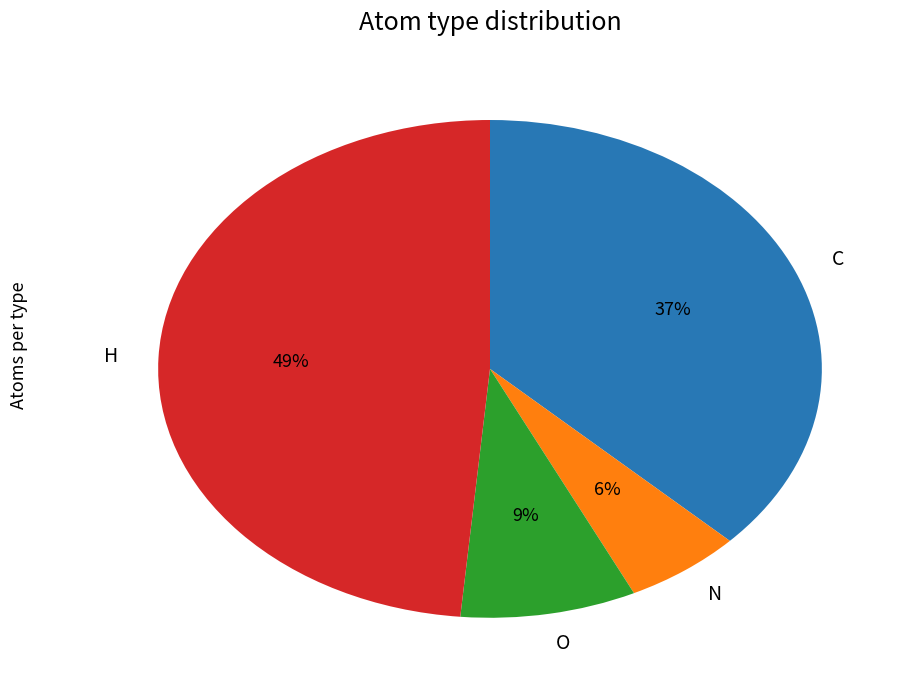

Which slice is the smallest?

N